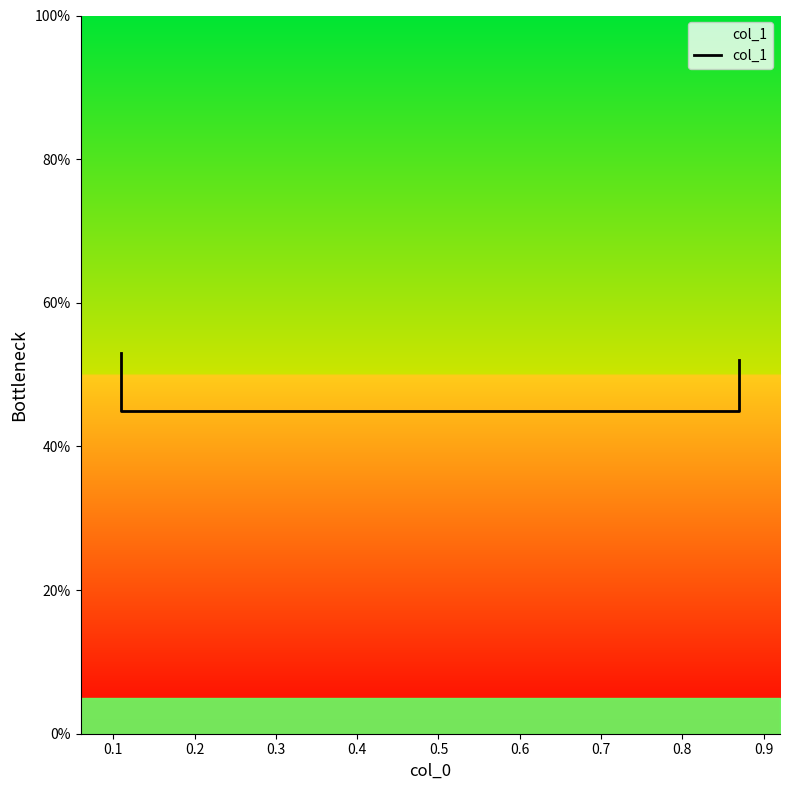

What is the maximum value shown in the chart?

0.5